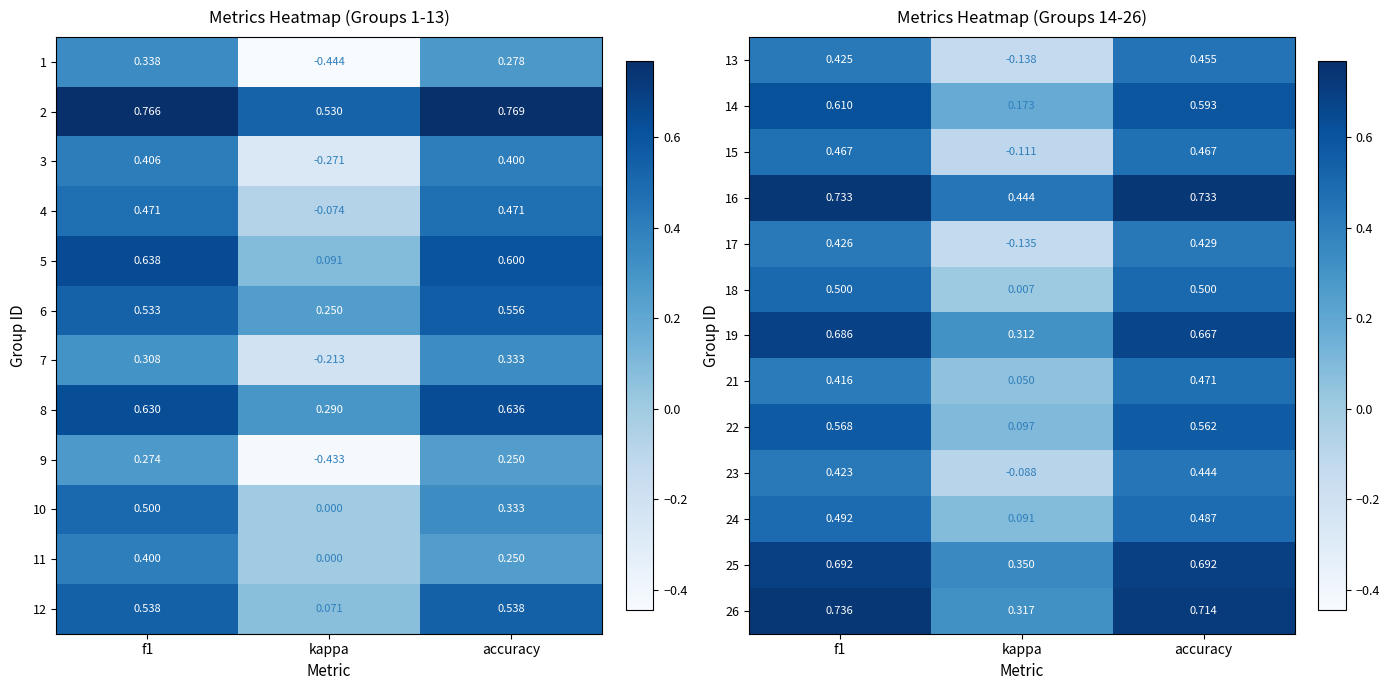

Which category has the lowest value in the 15 series?

kappa